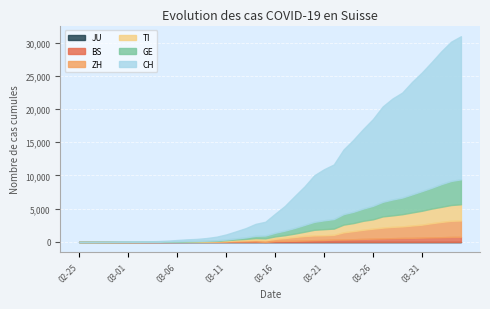

Which series has the largest total across all categories?

CH